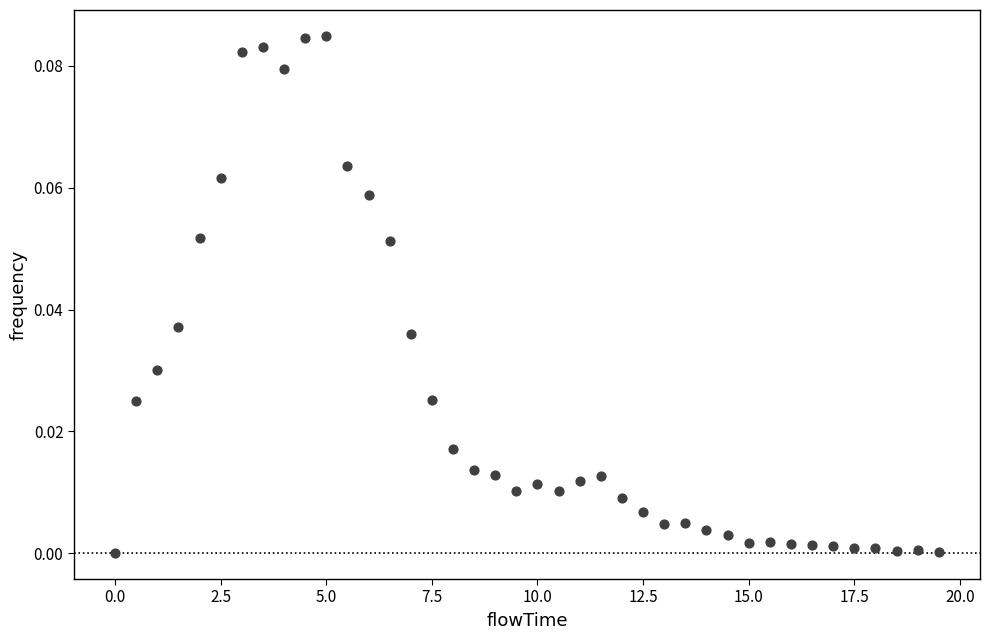

What is the range of X values (max minus min)?

19.5